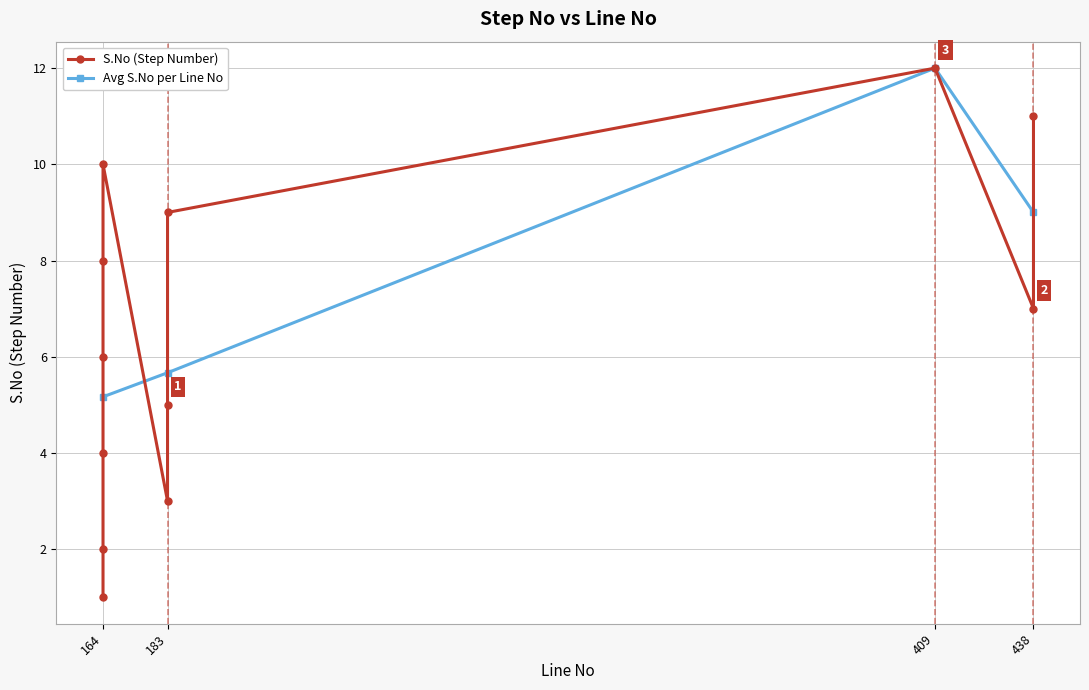

How many data points in Avg S.No per Line No are less than 9?

2